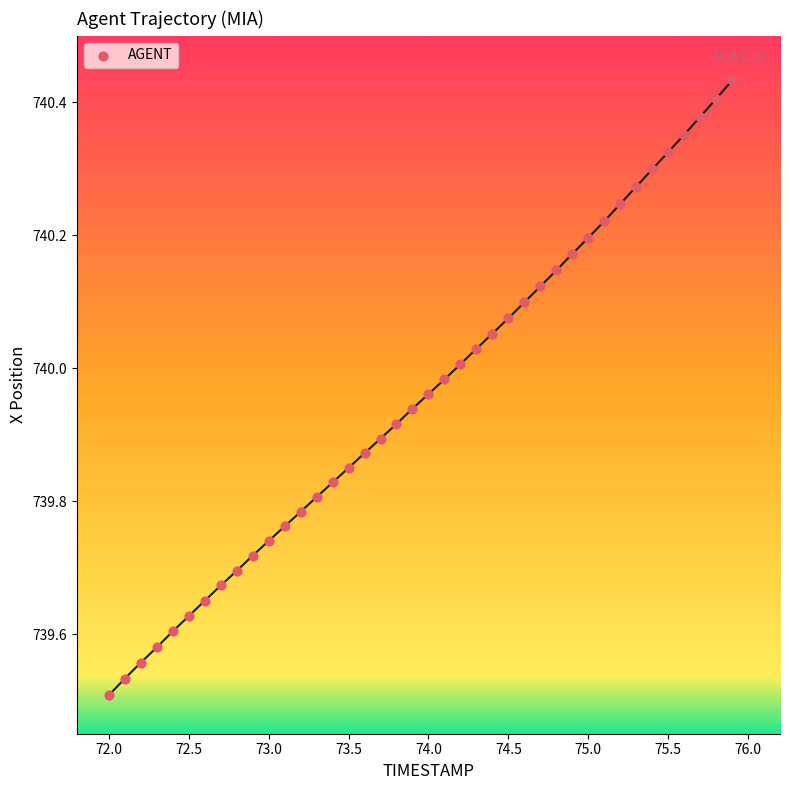

What is the range of X values (max minus min)?

3.9